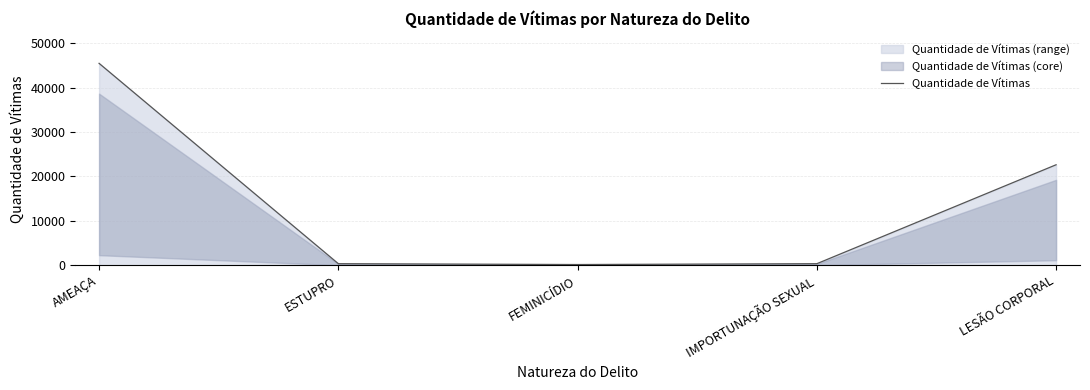

What is the difference between the maximum and minimum values?

45300